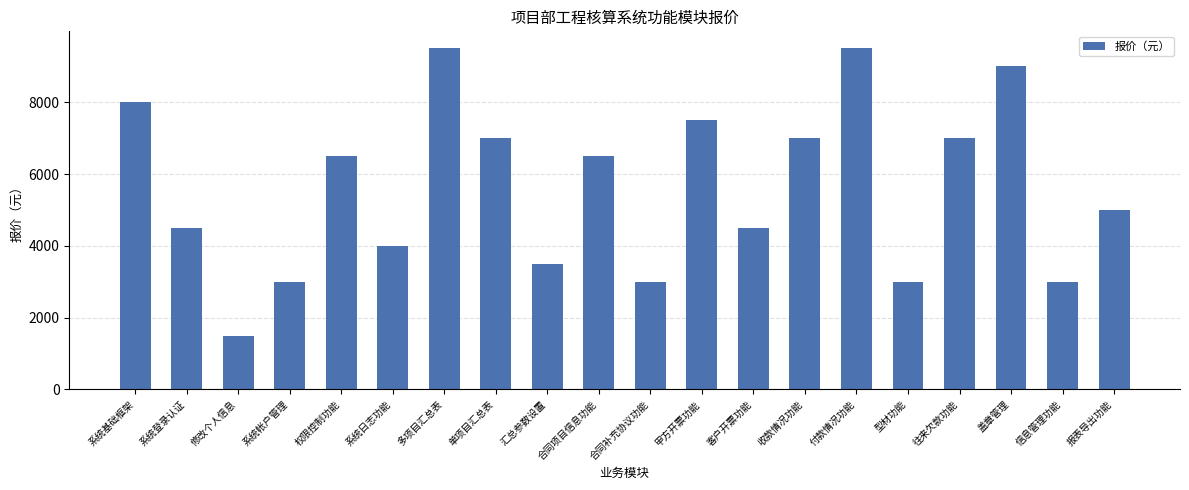

The value at 客户开票功能 is 4500. True or false?

True